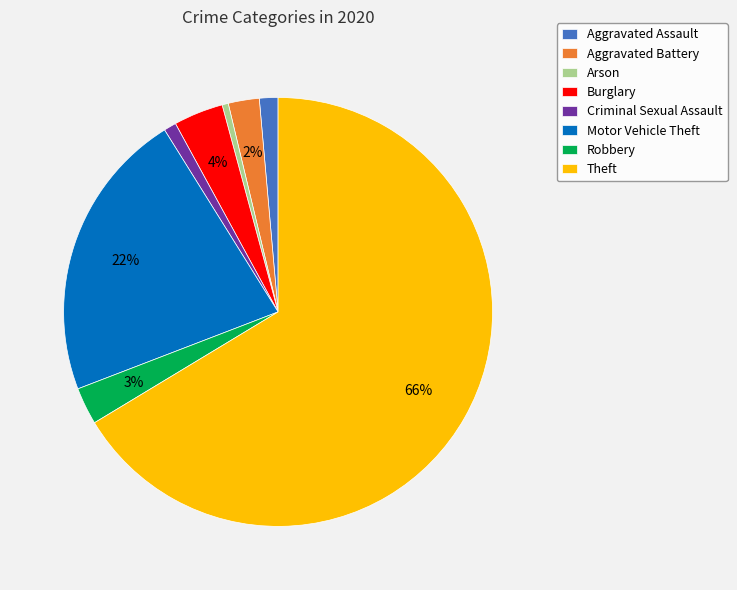

To the nearest percent, what percentage of the pie is Aggravated Assault?

1%